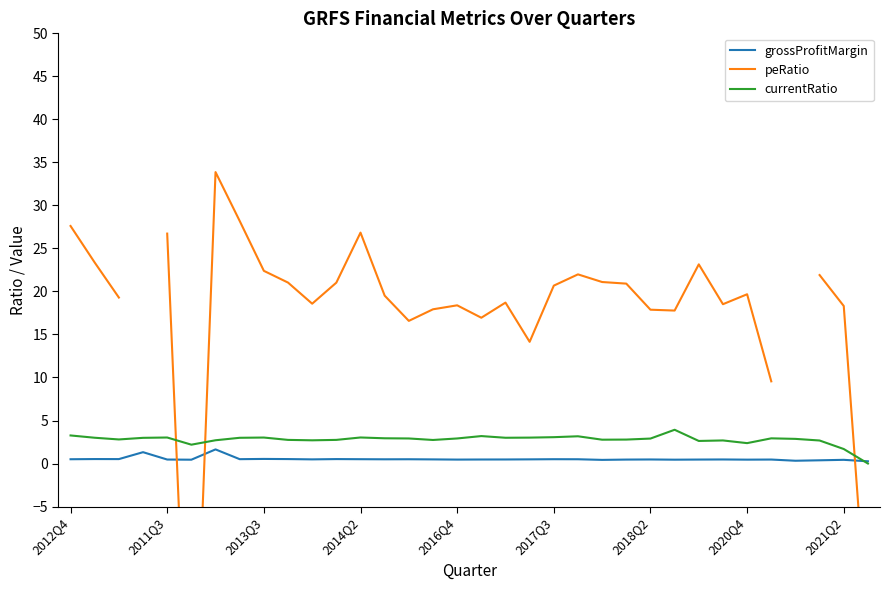

The value of currentRatio at 2017Q3 is 3.1. True or false?

True